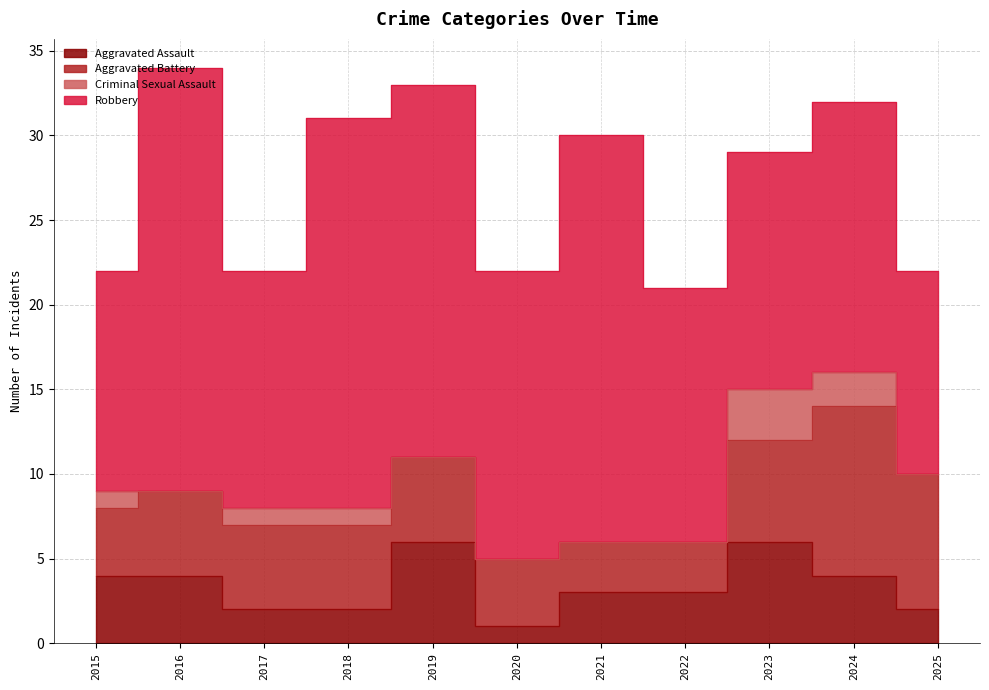

True or false: Aggravated Battery has a value of 5 at 2022.

False